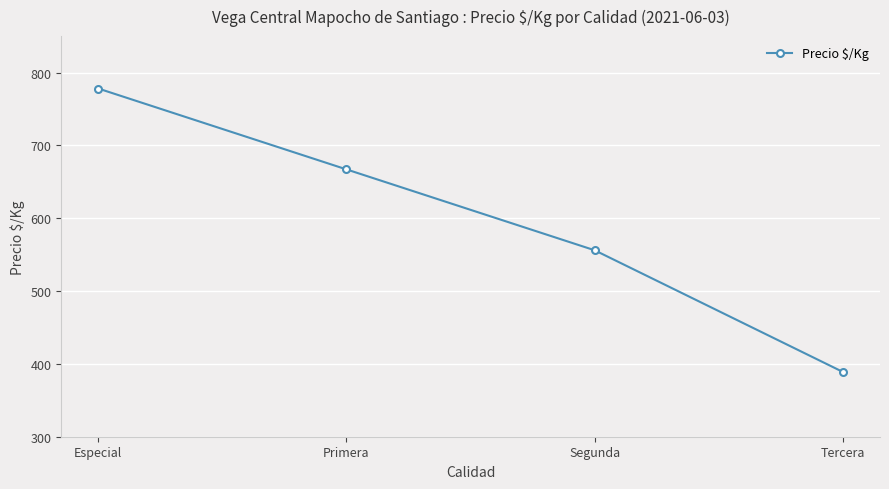

Reading right to left, list all the values displayed in this chart.

Tercera=389	Segunda=556	Primera=667	Especial=778